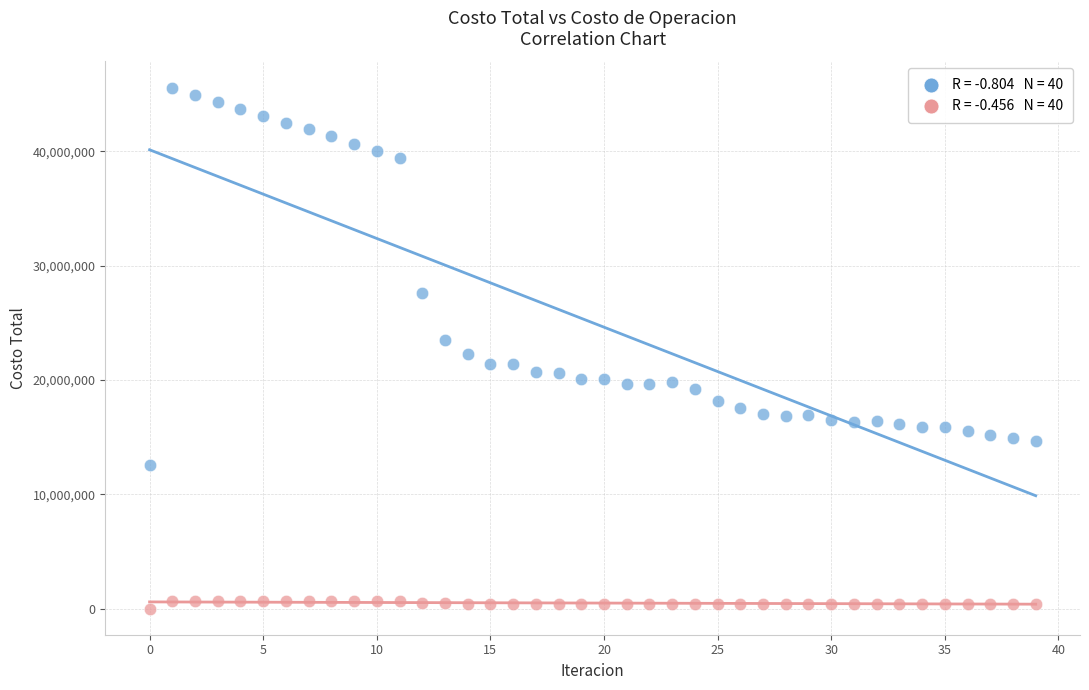

Across all data points, what is the range of Y values (max minus min)?

45567421.6